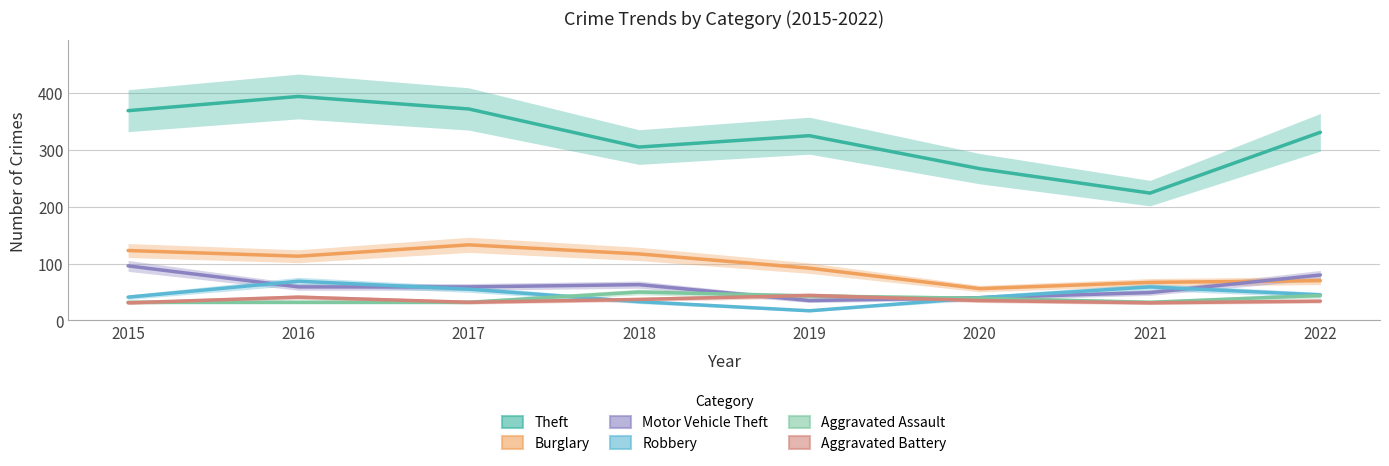

At which label does Aggravated Battery first exceed 35?

2016